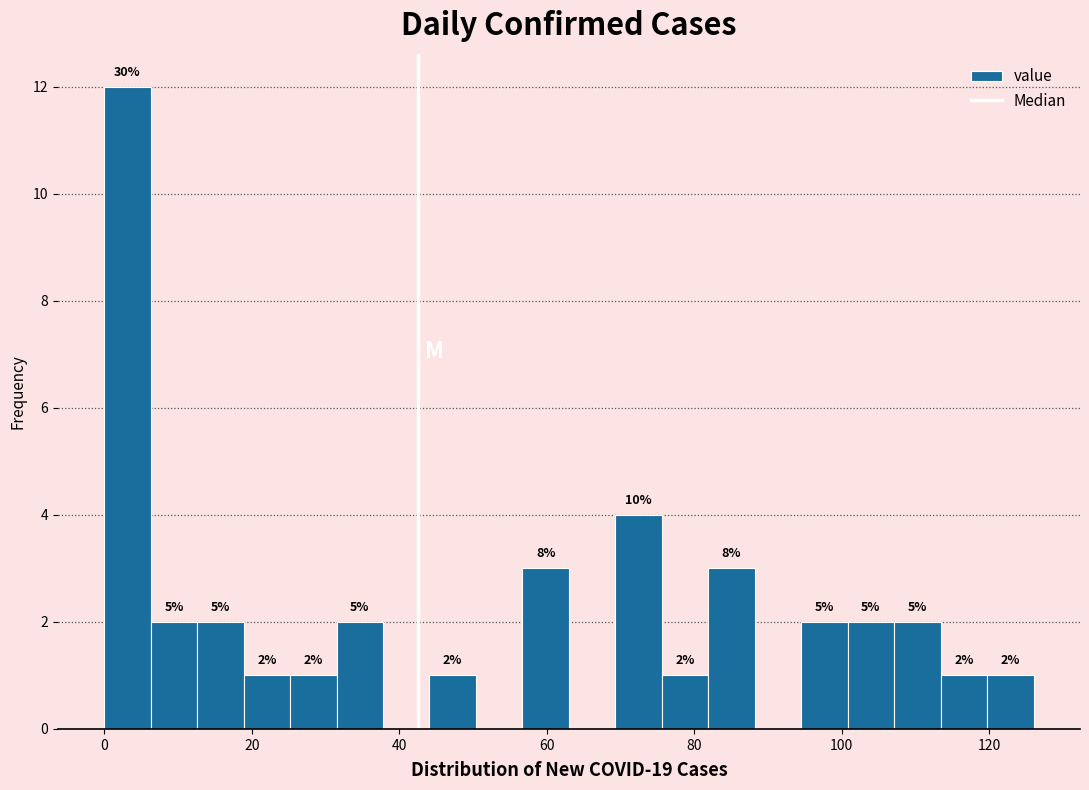

Around what value on the x-axis is the tallest bar? Give the approximate position of its centre, as read against the axis.

4